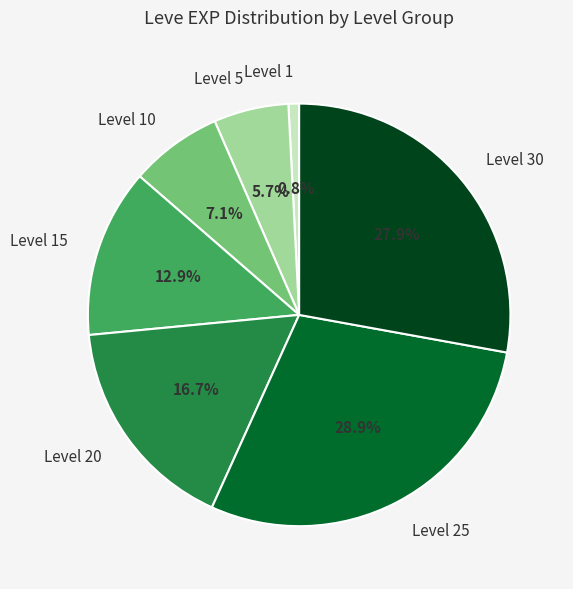

Which slice is the smallest?

Level 1